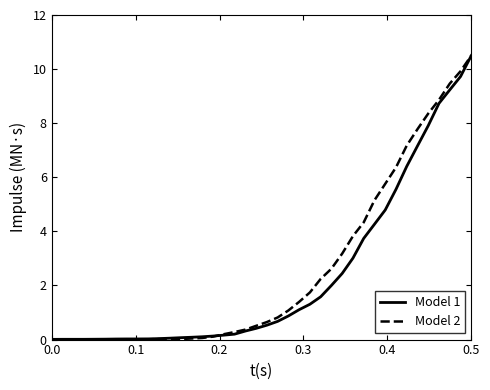

What is the maximum value for Model 2?

10.5